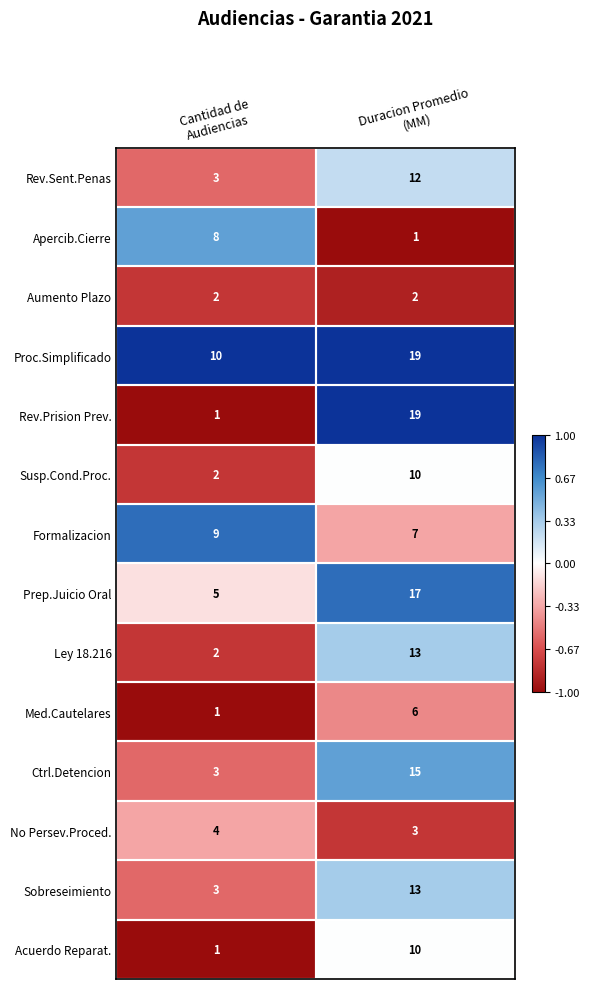

What is the lowest value of the Formalizacion series?

7